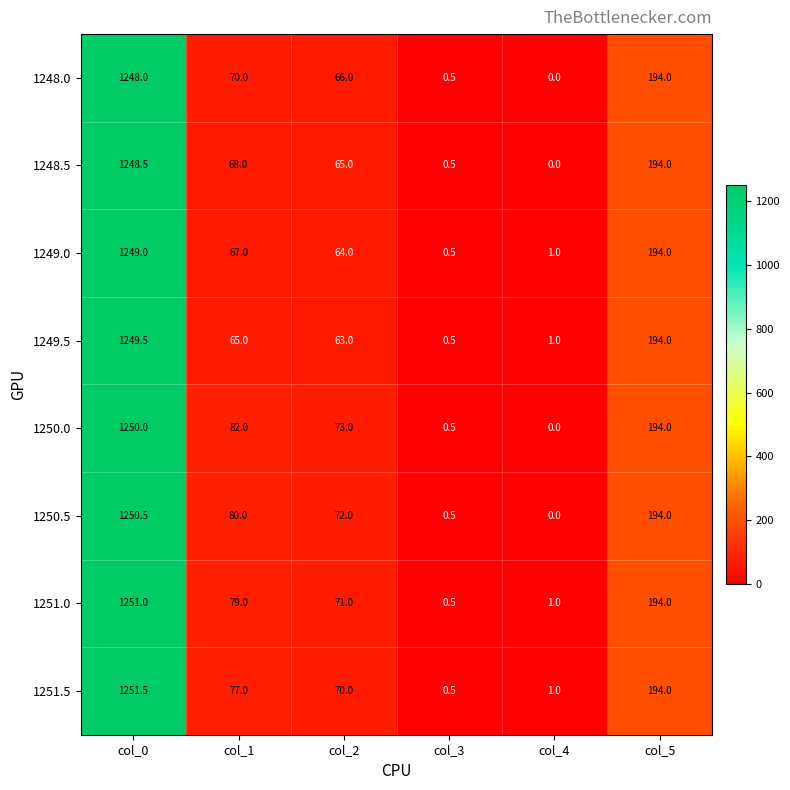

Is it true that 1250.5 equals 872.0 at col_4?

False